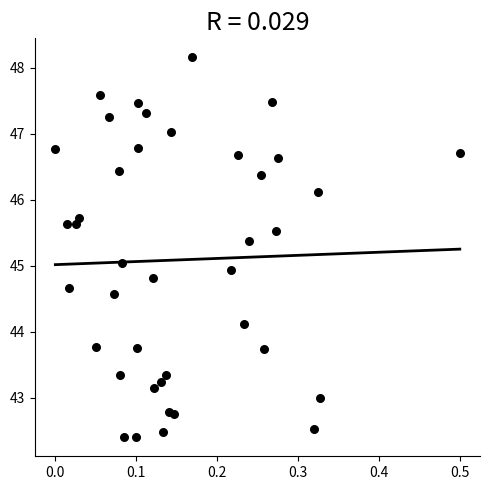

What is the range of X values (max minus min)?

0.5